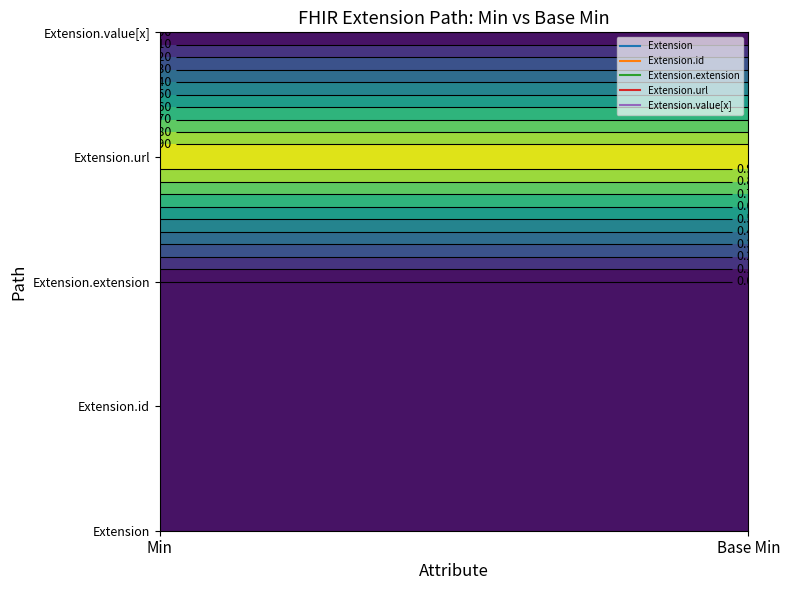

Reading right to left, list all the values displayed in this chart.

Extension: 0	0
Extension.id: 0	0
Extension.extension: 0	0
Extension.url: 1	1
Extension.value[x]: 0	0